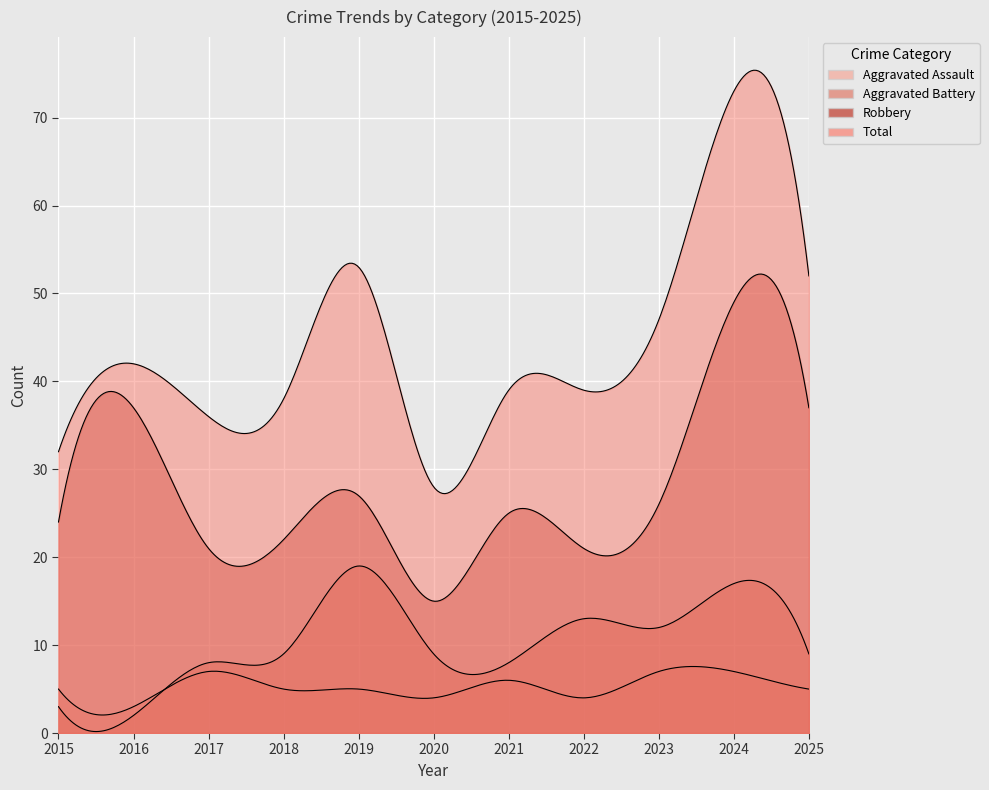

What is the difference between the maximum and minimum values in the Aggravated Assault series?

4